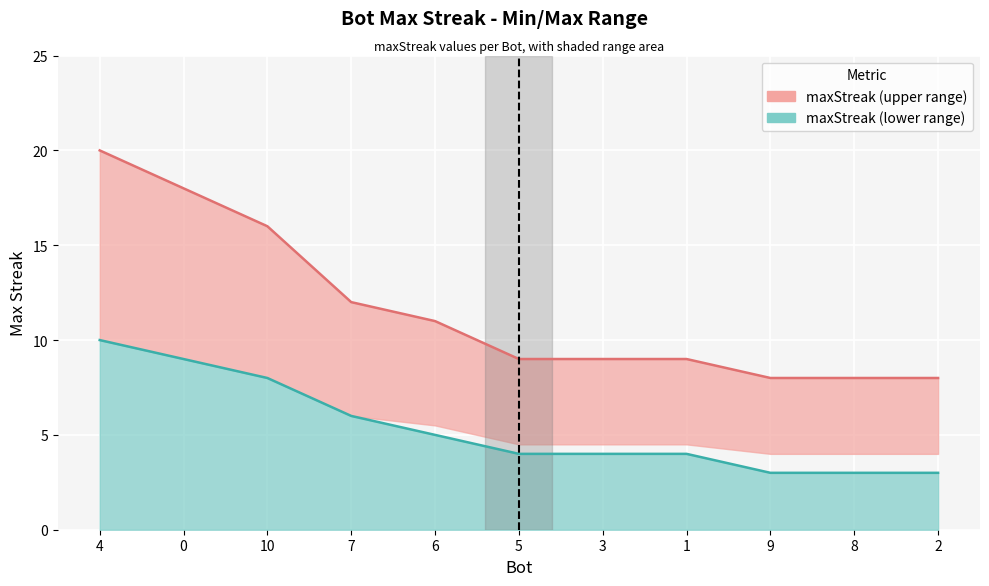

What is the total value across all series at 2?

11